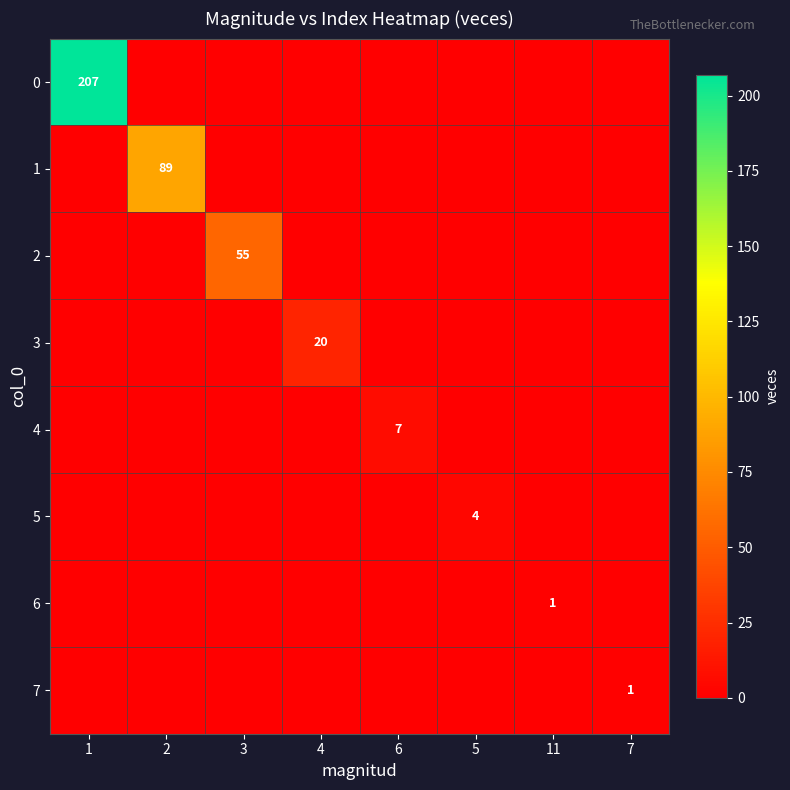

How many values in 2 are above zero?

1